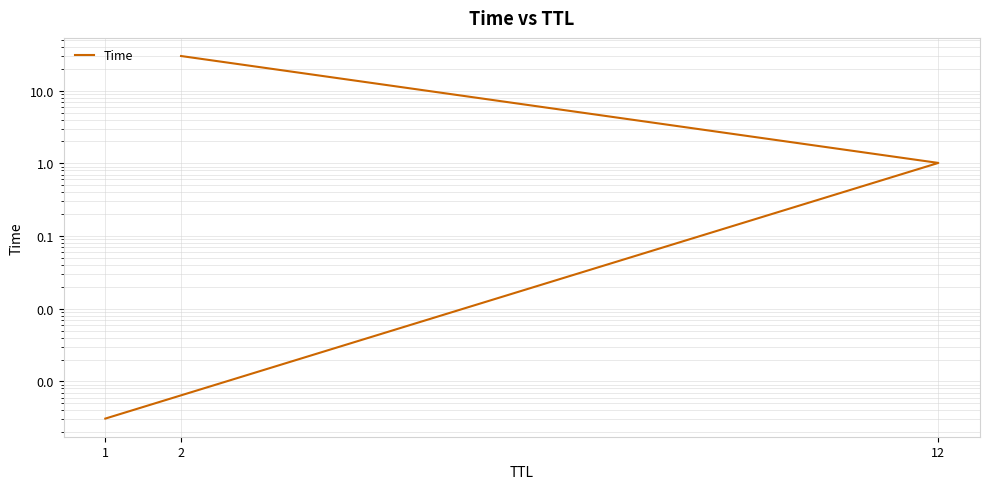

What is the sum of the values at 2 and 1?

30.0